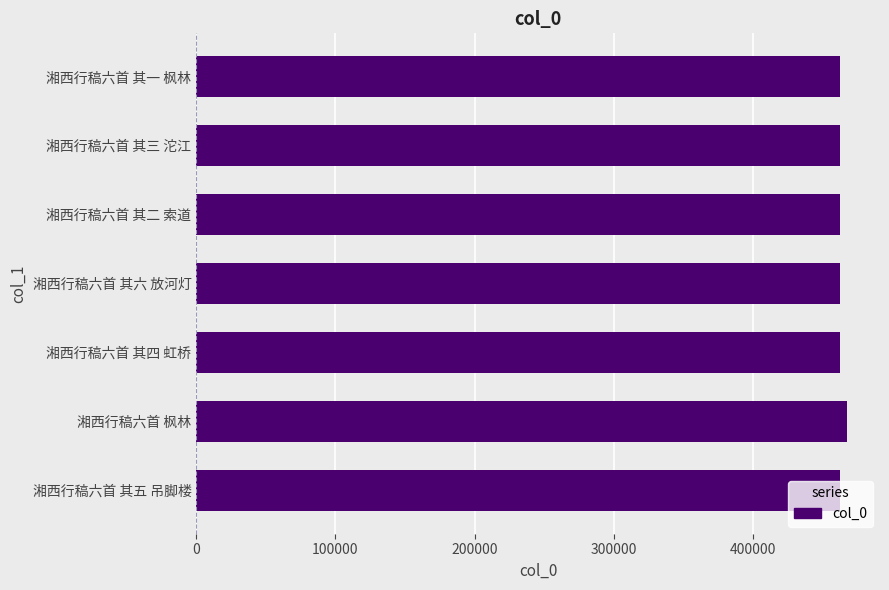

Are the bars grouped side by side (vs. stacked)?

No